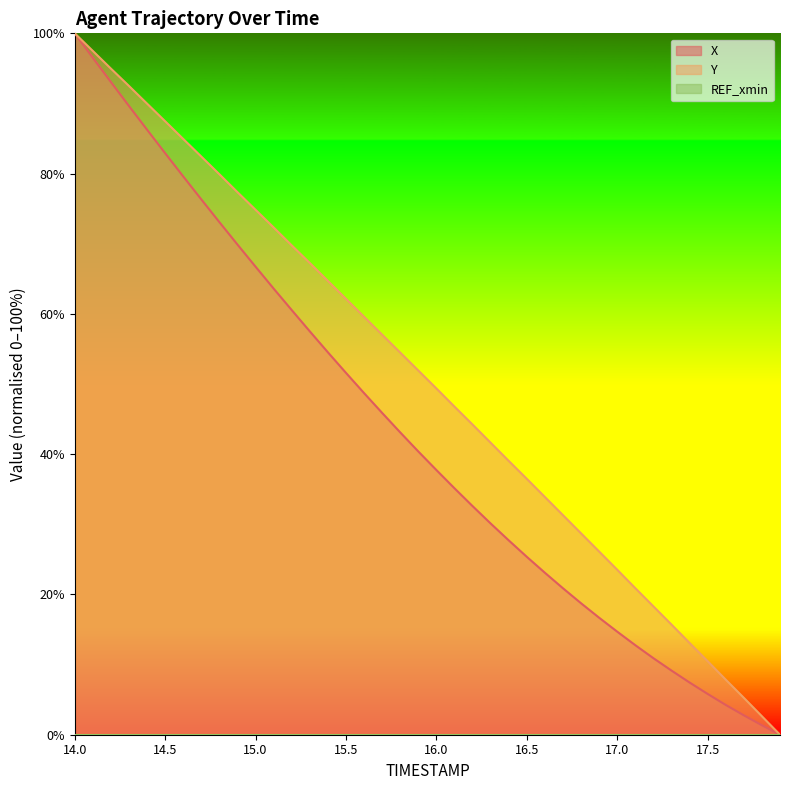

Is it true that Y equals 64.7 at 15.4?

True